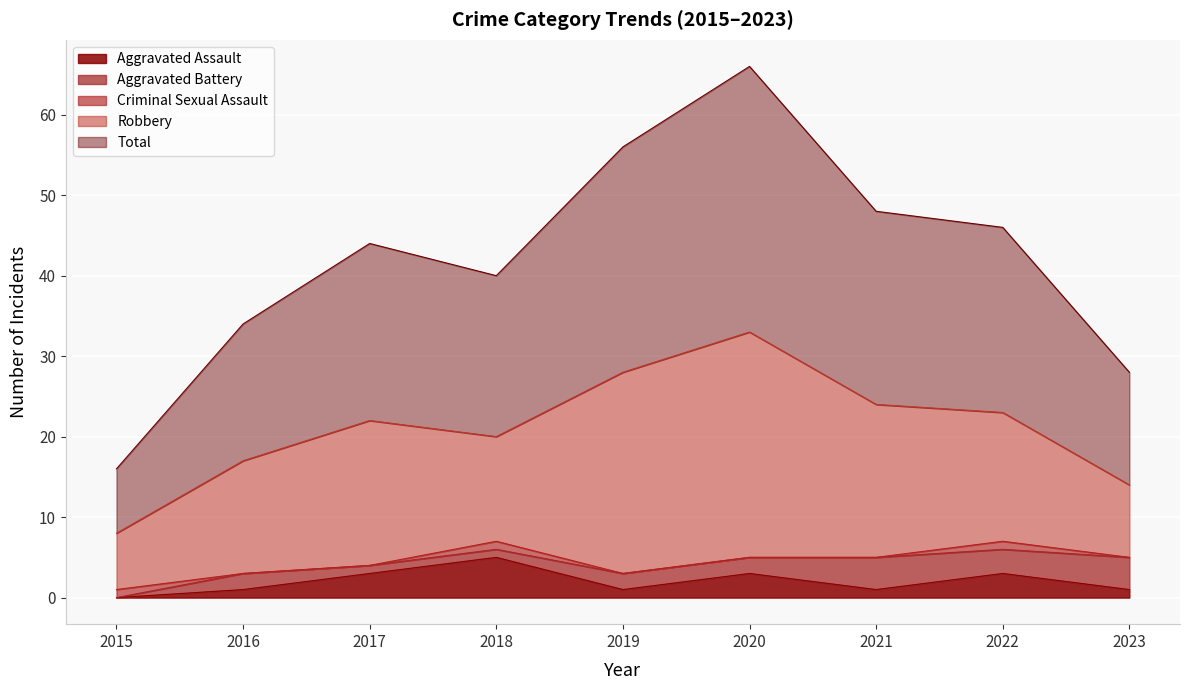

What is the difference between the maximum and minimum values in the Aggravated Assault series?

5